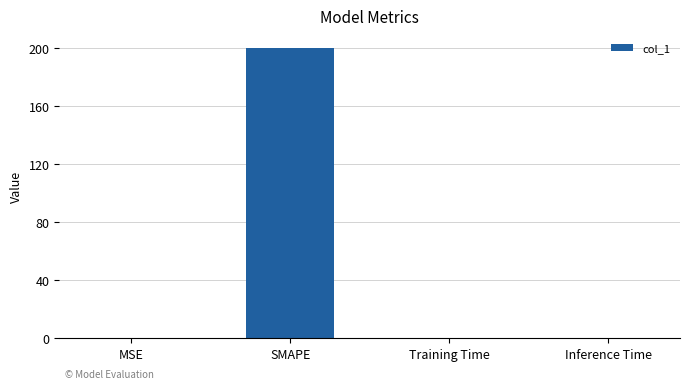

What is the maximum value shown in the chart?

200.0